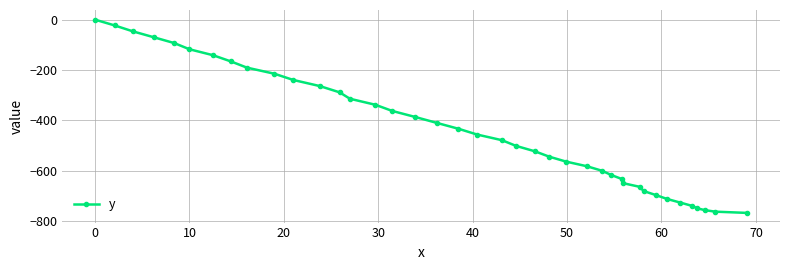

What is the minimum value shown in the chart?

-768.5